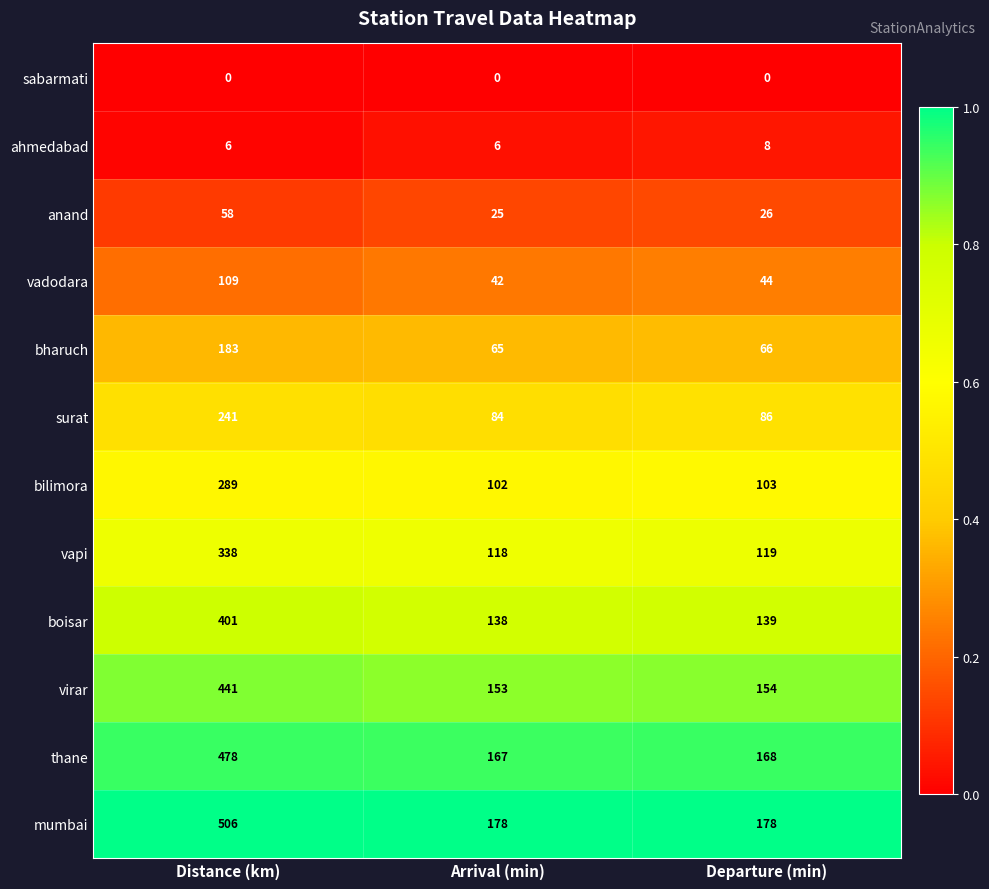

What is the maximum value for vadodara?

109